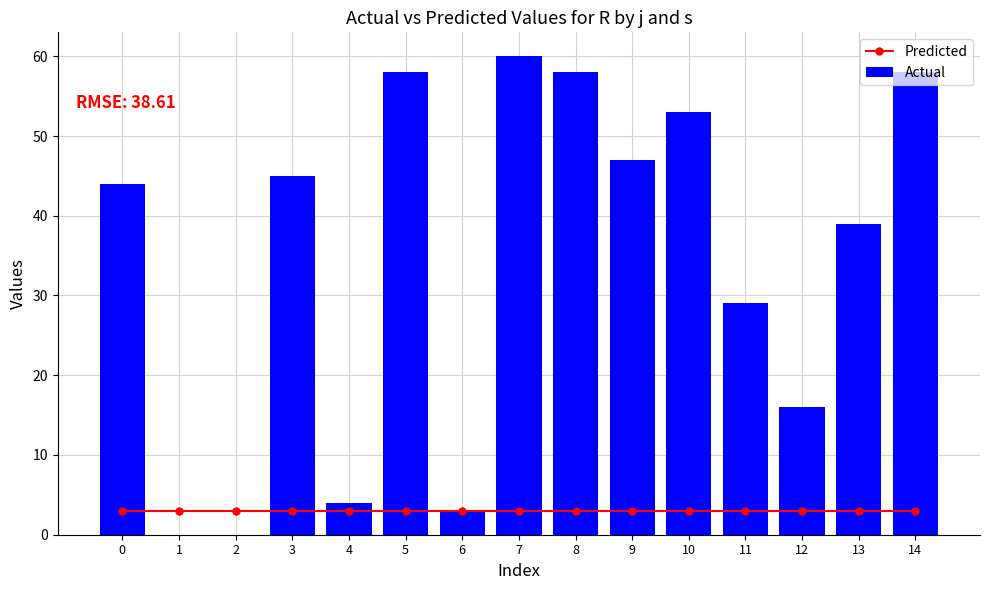

What is the total value across all series at 6?

6